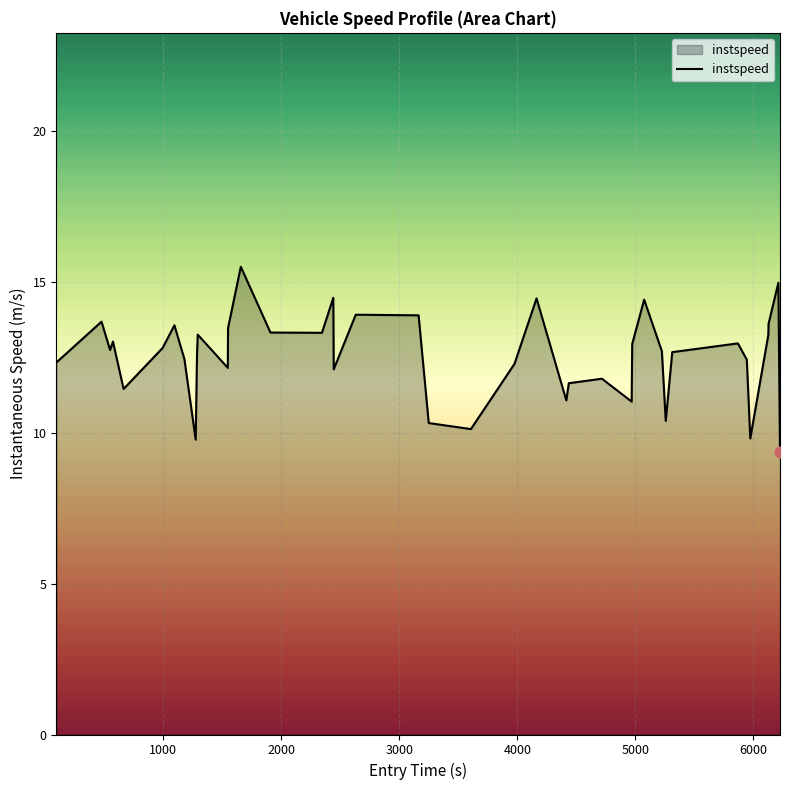

What is the greatest value displayed?

15.5